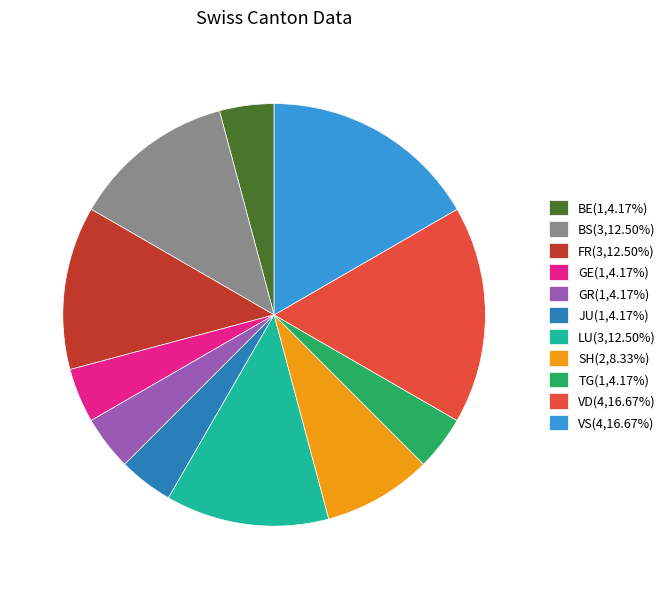

Is there any slice that represents more than half of the pie?

No